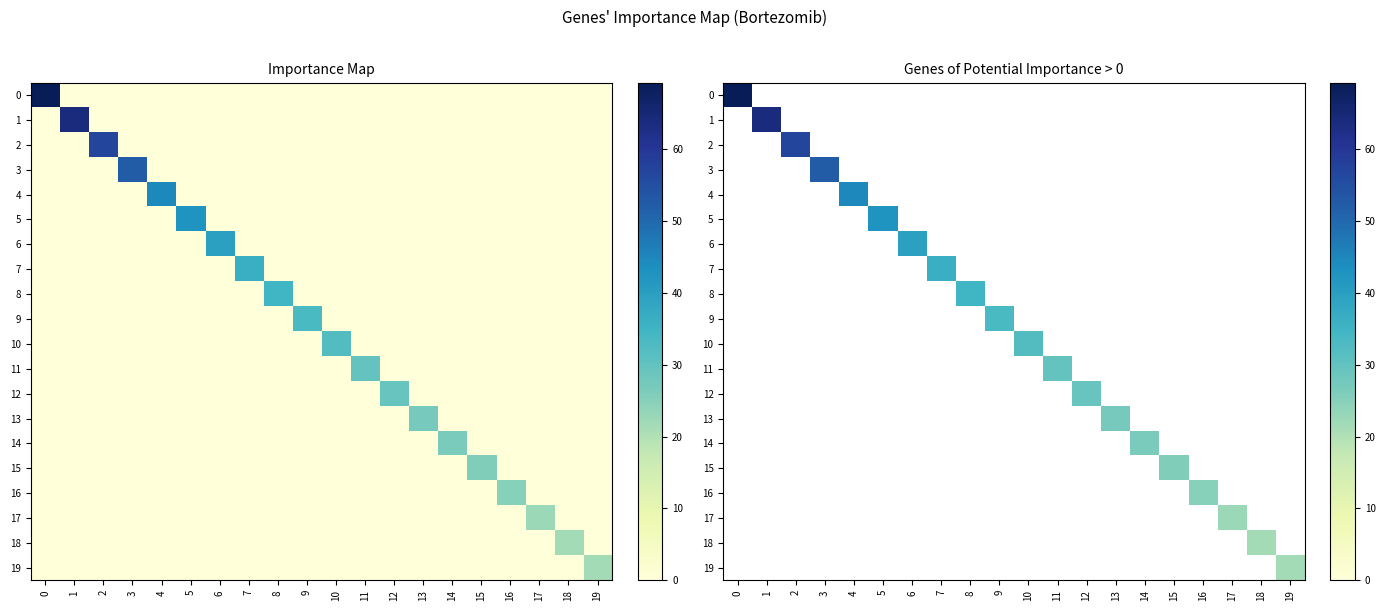

True or false: 16 has a value of -9.6 at 2.

False